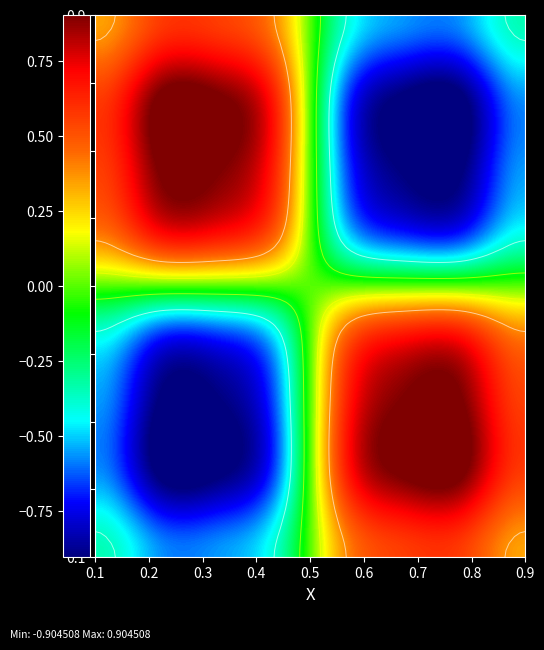

What is the spread (max minus min) of values at 0.8?

1.8